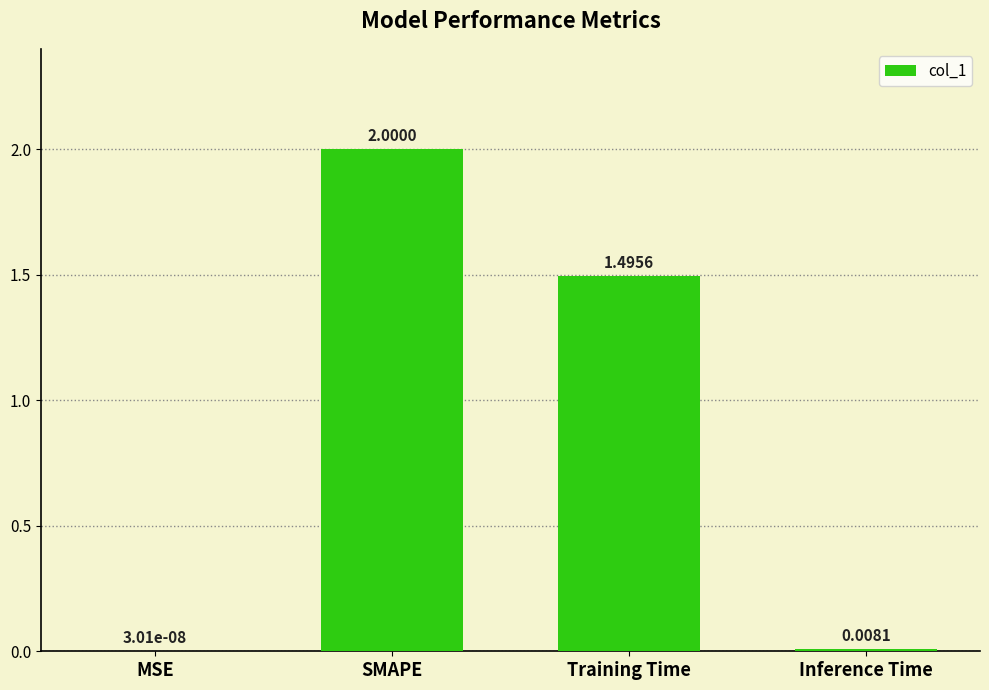

What is the difference between the values at Training Time and Inference Time?

1.5